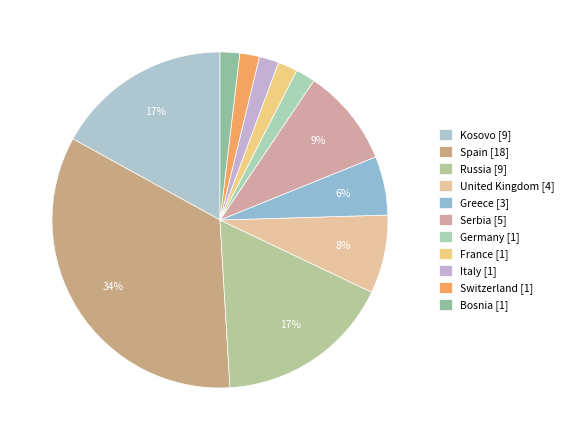

The Greece slice represents 6% of the pie. True or false?

True